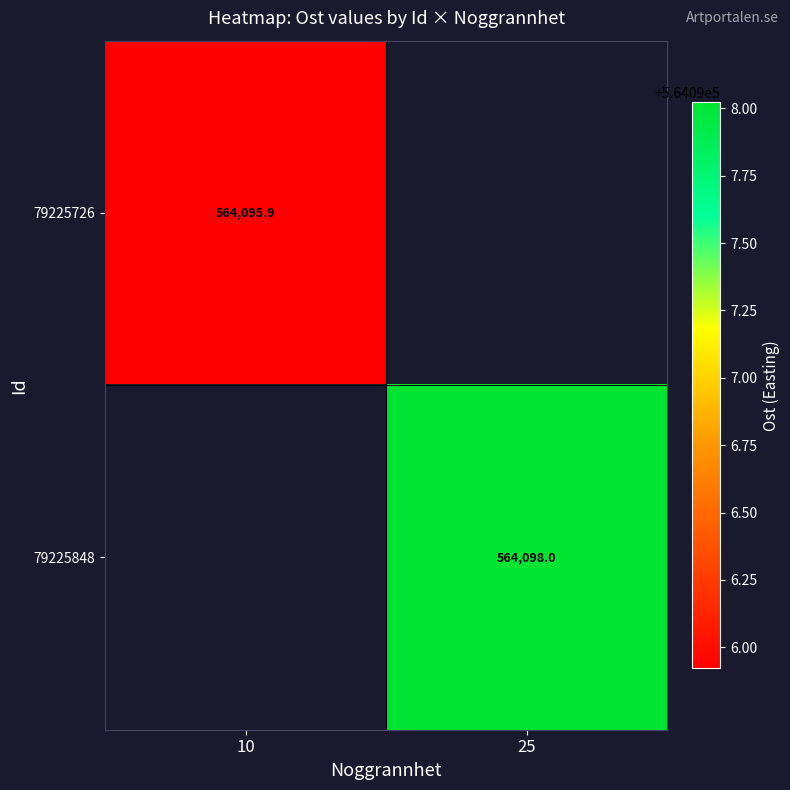

True or false: 79225848 has a value of 564098.0 at 25.

True